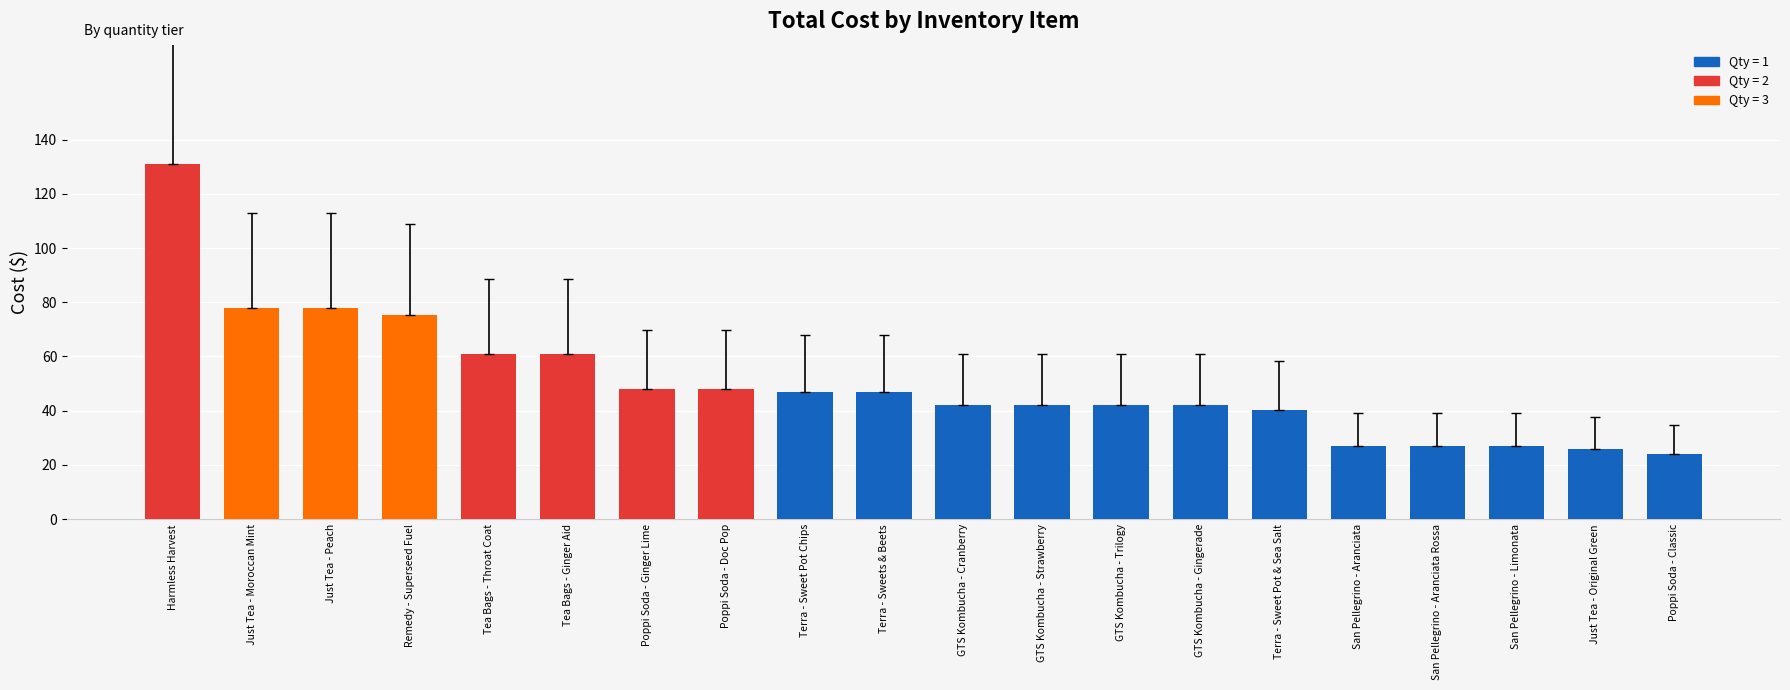

Approximately how many times larger is the value at Poppi Soda - Ginger Lime compared to GTS Kombucha - Trilogy?

1.1